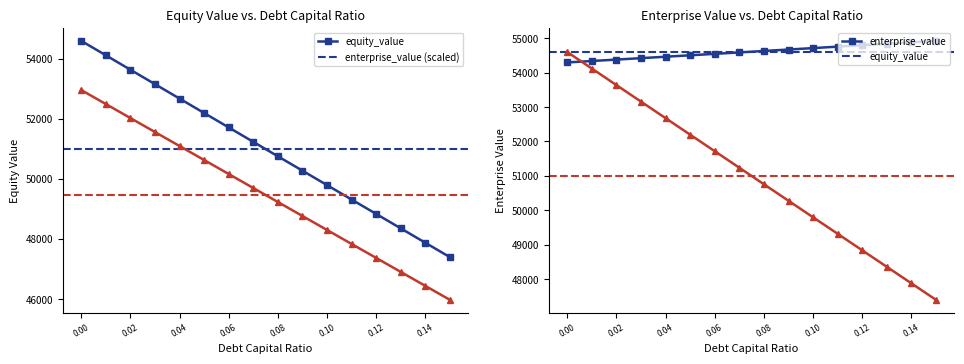

Which series has the largest total across all categories?

enterprise_value